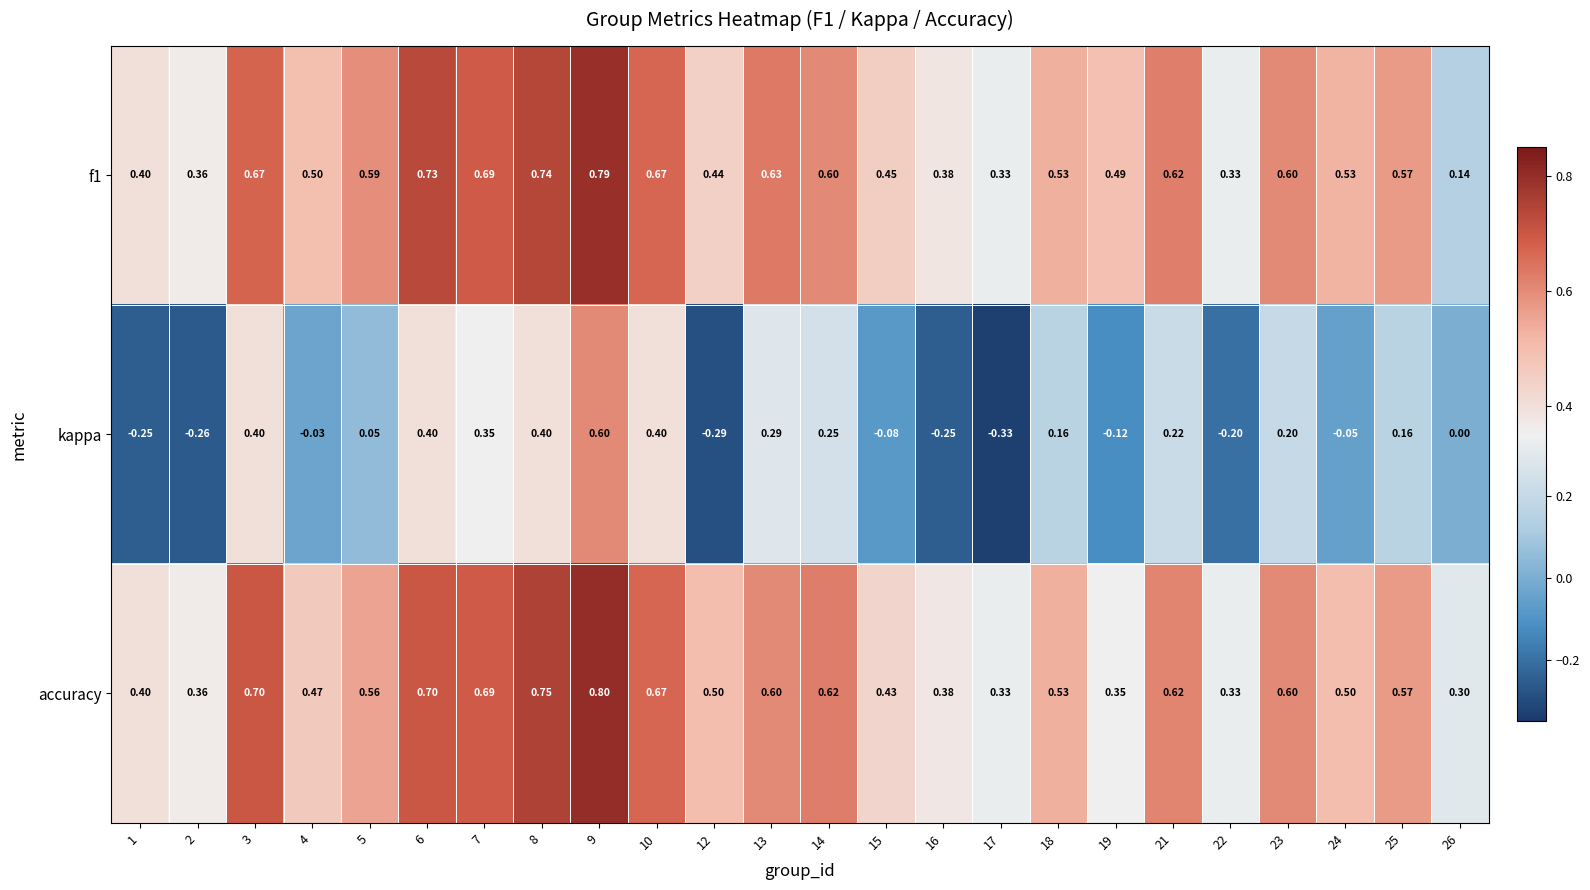

Which series has the widest spread of values?

kappa